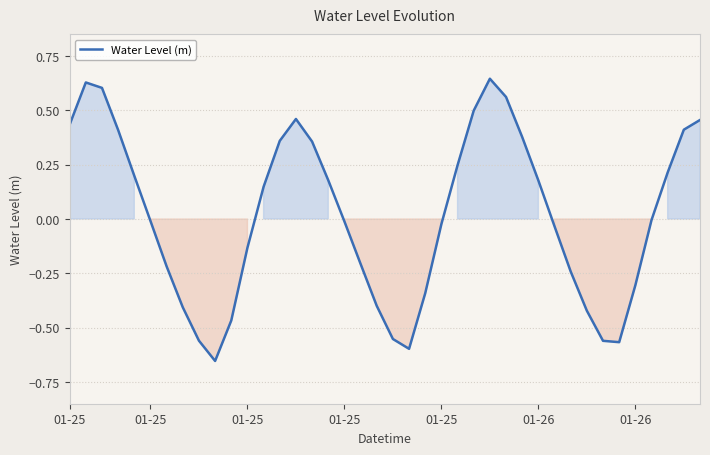

What is the difference between the maximum and minimum values?

1.3